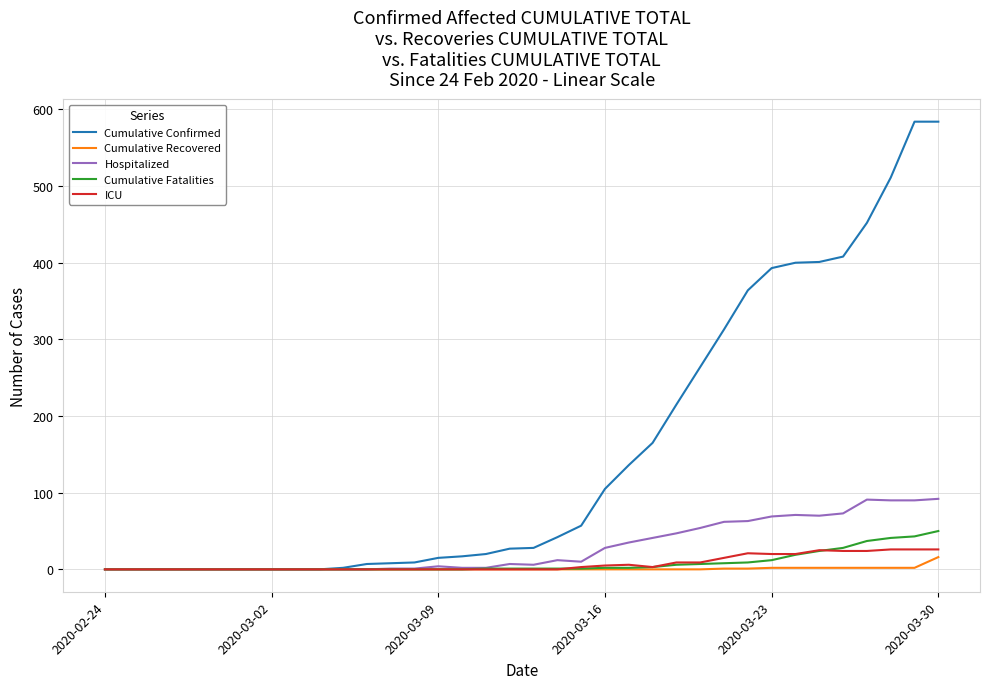

Which series has the largest total across all categories?

Cumulative Confirmed